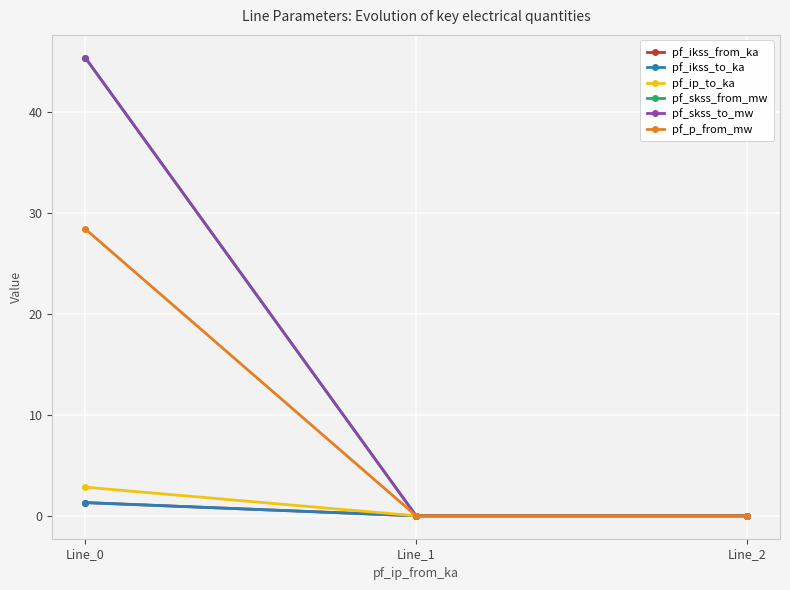

Is this an area chart (filled region under the line)?

No